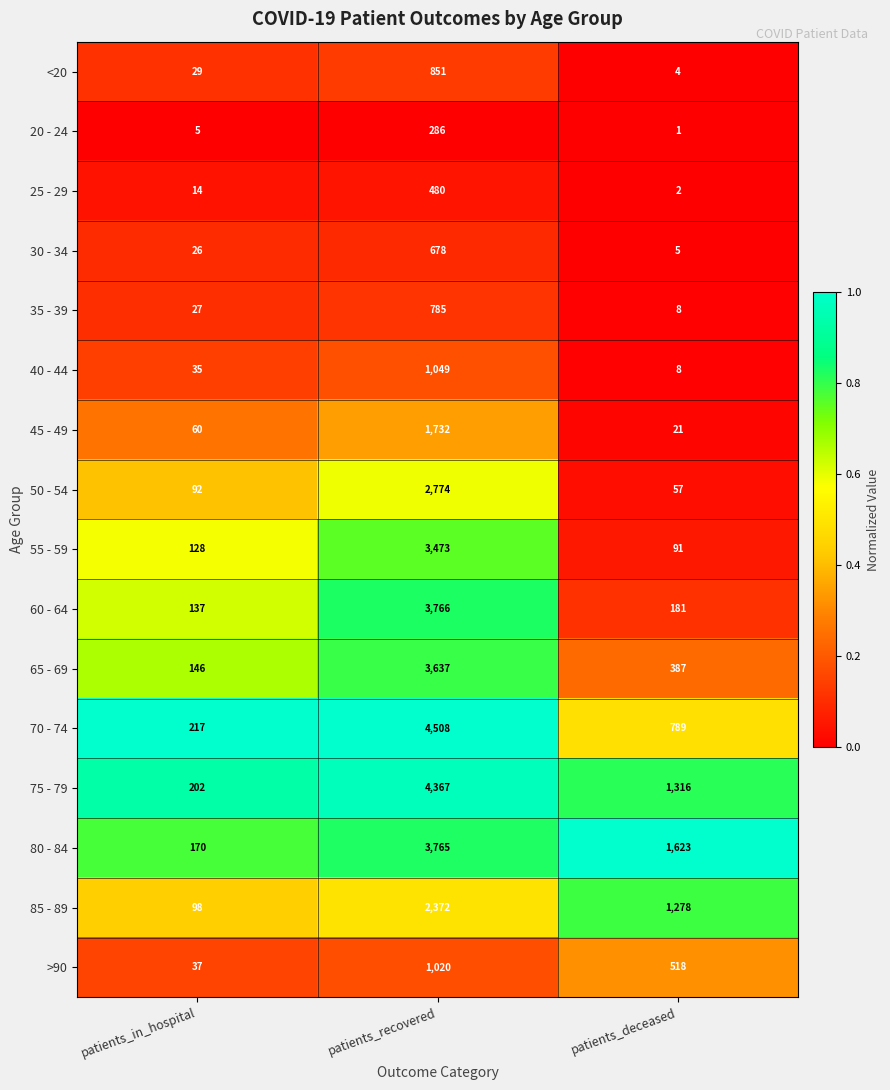

What is the sum of all >90 values?

1575